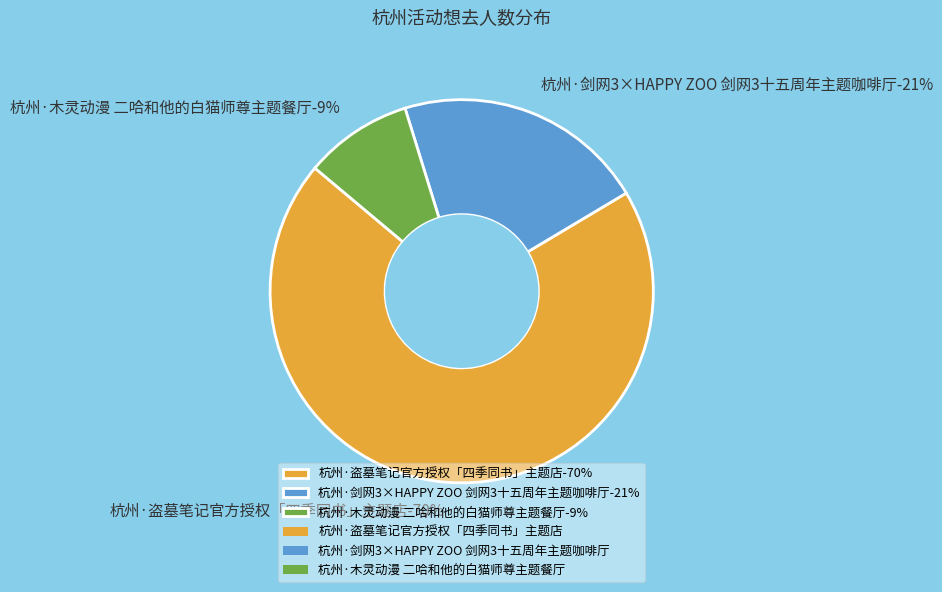

Which category accounts for the majority?

杭州·盗墓笔记官方授权「四季同书」主题店